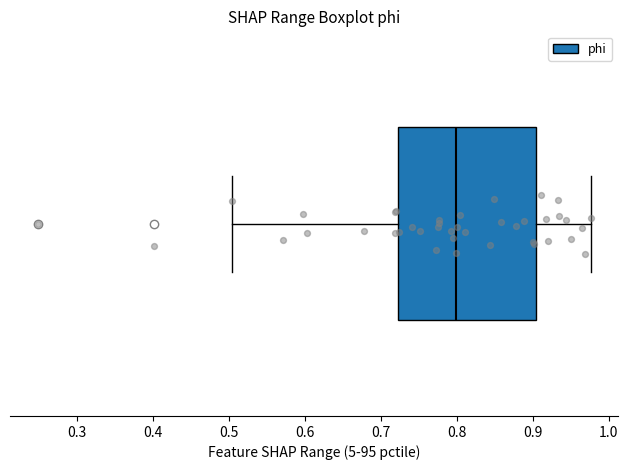

Read this box plot against the x-axis: the position of the median line, the range covered by the box, and the ends of both whiskers. The values are not printed on the chart, so give them approximately, as read against the axis.

median 0.80, box 0.72 to 0.90, whiskers 0.50 to 0.98